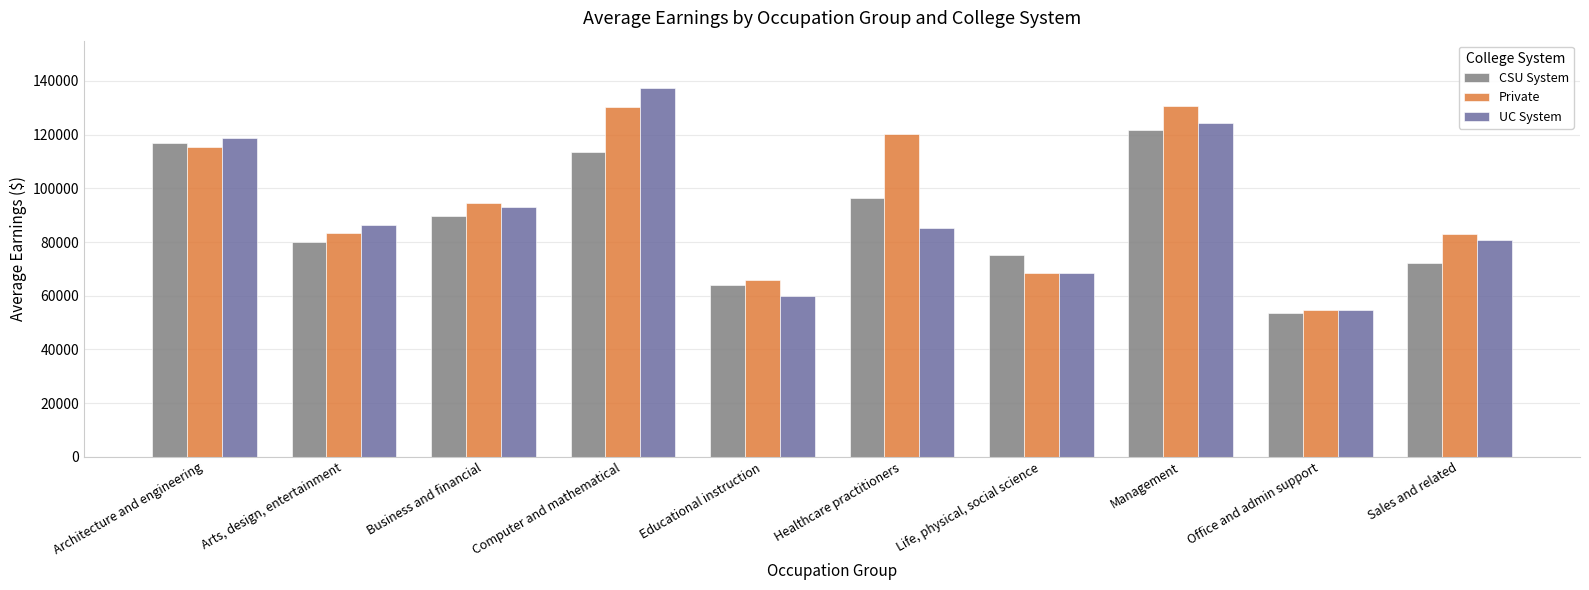

True or false: CSU System has a value of 43078 at Sales and related.

False